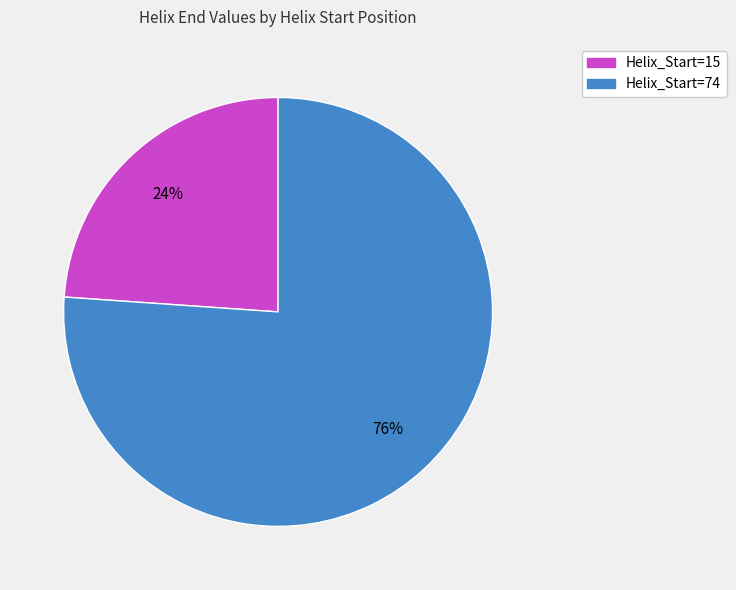

To the nearest percent, what is the average slice percentage?

50%